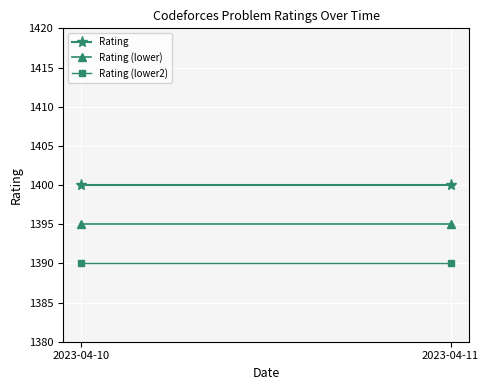

What is the maximum value shown in the chart?

1400